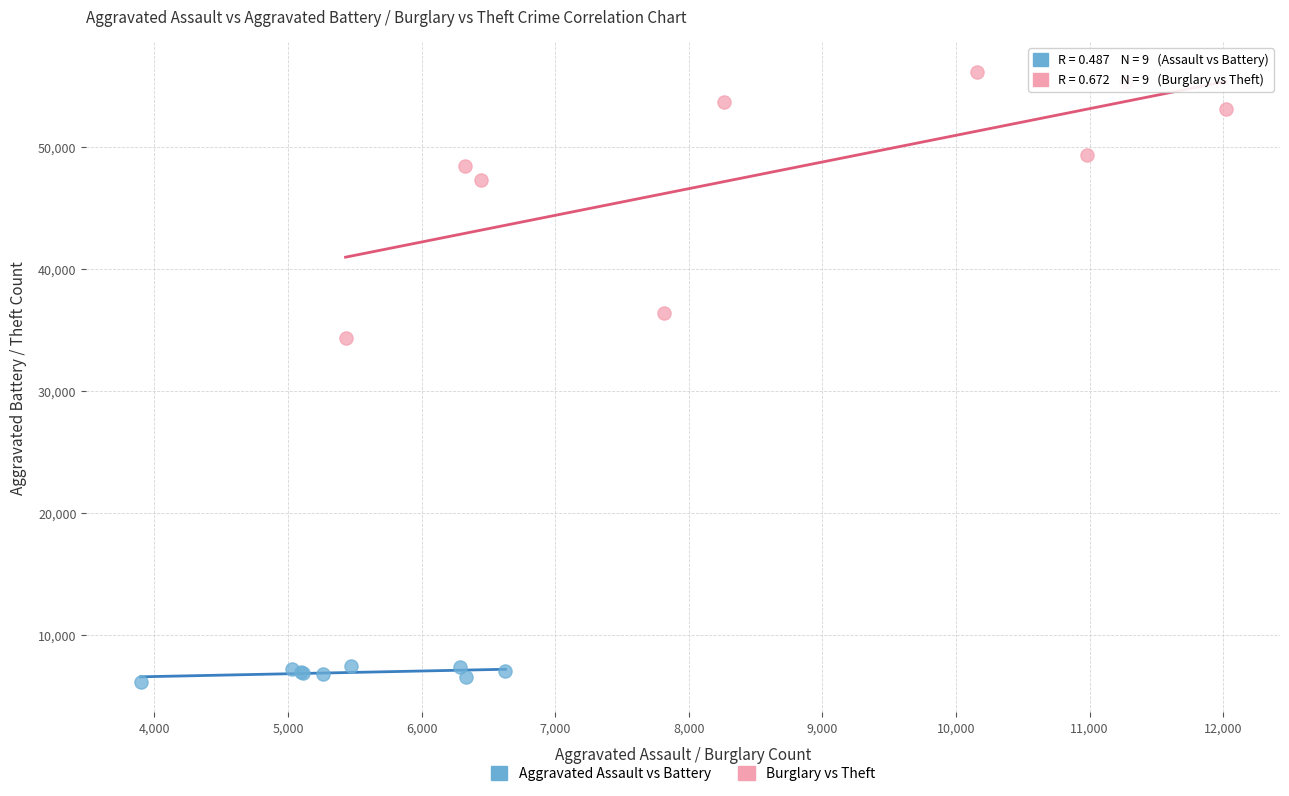

Which series contains the lowest Y value?

Aggravated Assault vs Battery